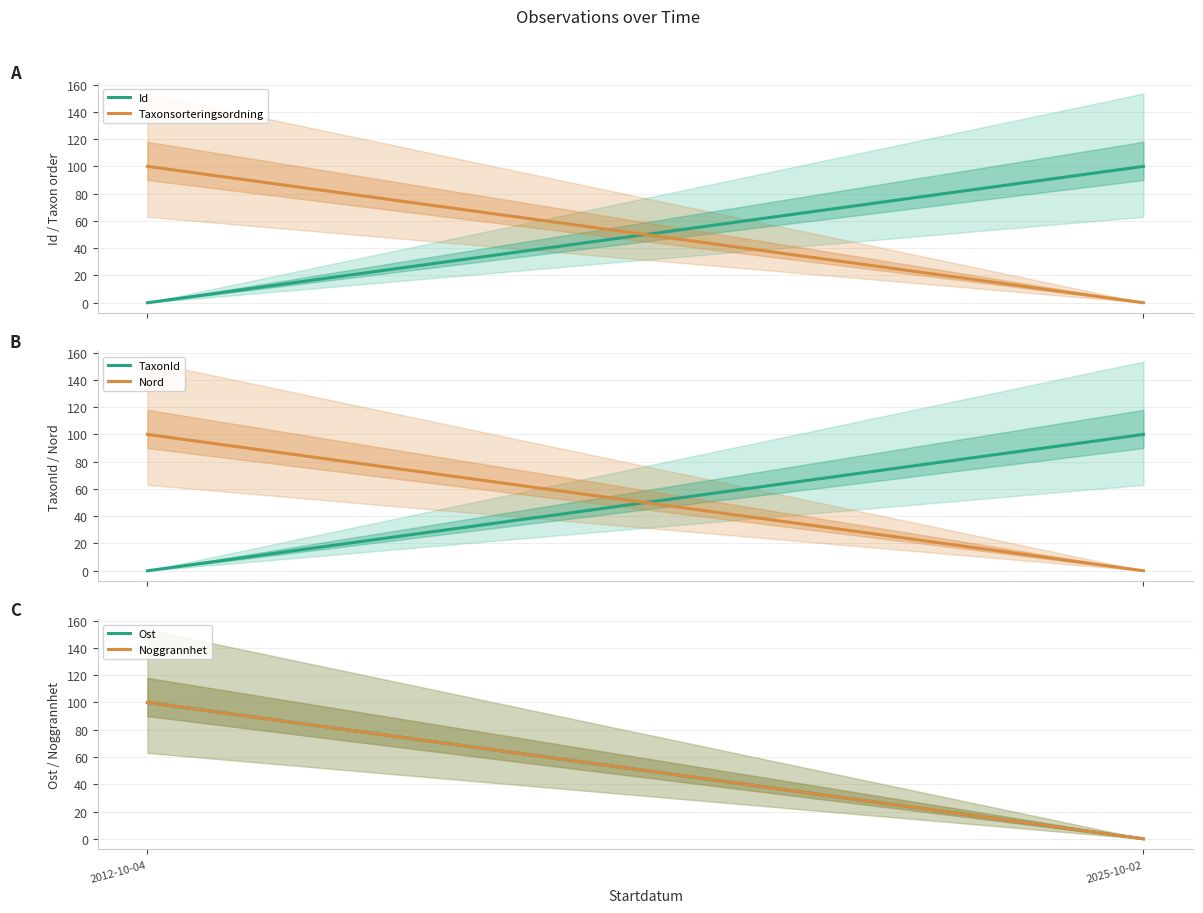

True or false: Ost has a value of 54.2 at 2012-10-04.

False